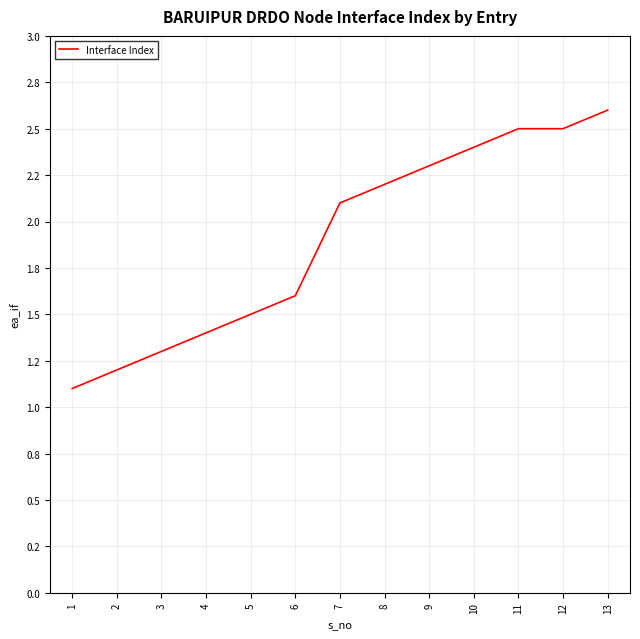

Does the chart have visible grid lines?

Yes